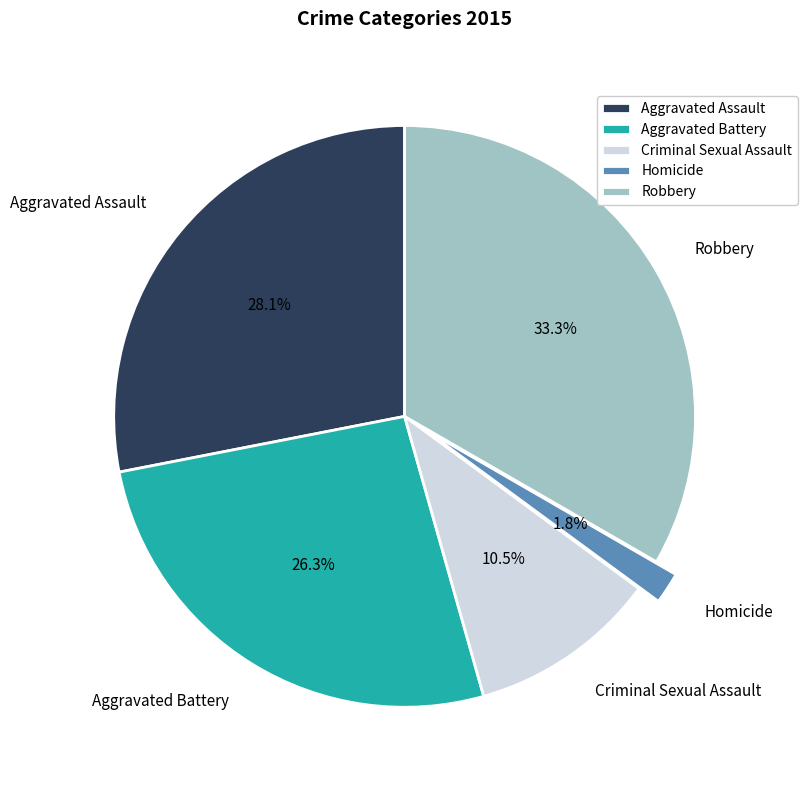

What percentage do Robbery and Aggravated Assault together represent?

61.4%